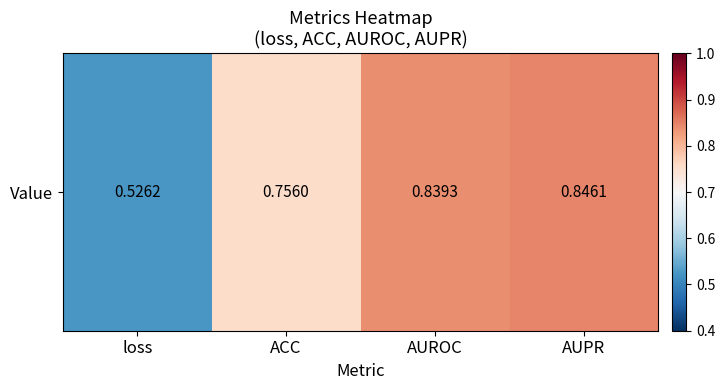

Reading left to right, what are all the values shown in this chart?

loss=0.5	ACC=0.8	AUROC=0.8	AUPR=0.8